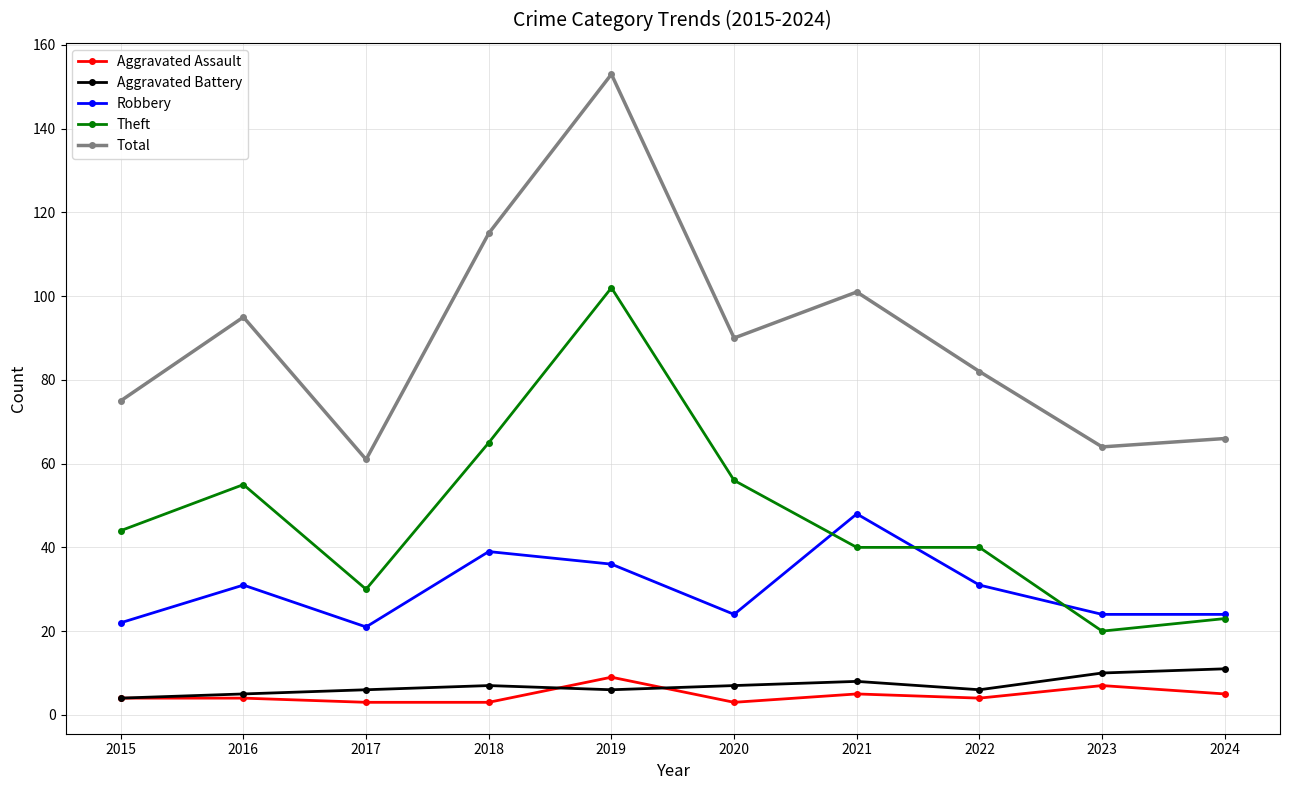

What is the lowest value of the Total series?

61